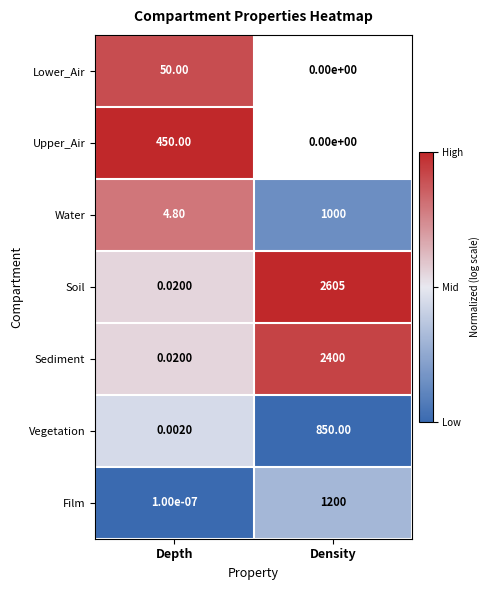

Is the value of Water at Depth greater than the value of Sediment at Density?

No